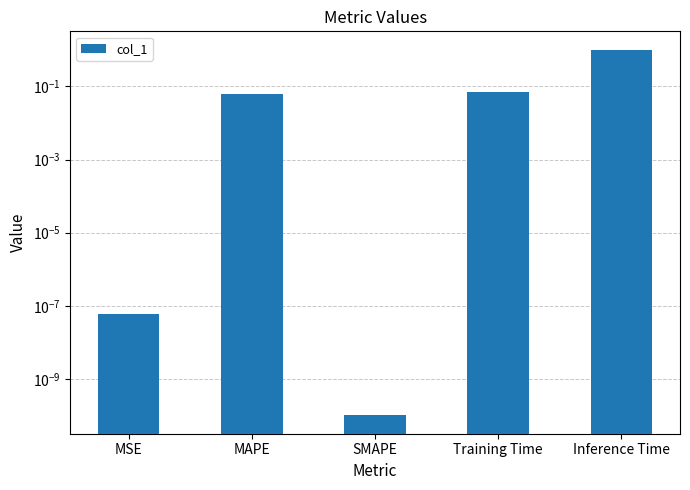

What is the label of the 1st bar from the right?

Inference Time